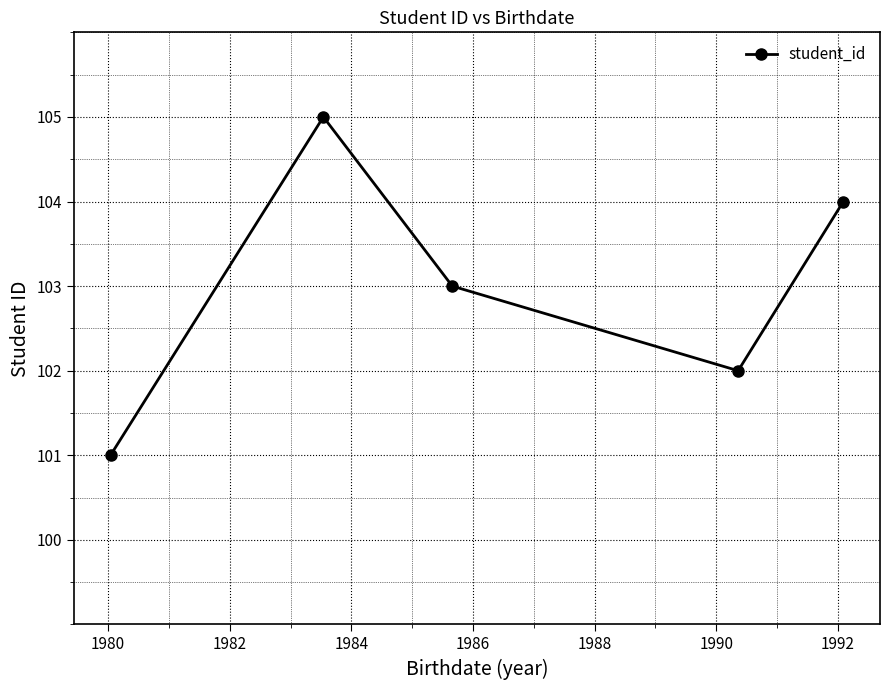

What is the smallest value displayed?

101